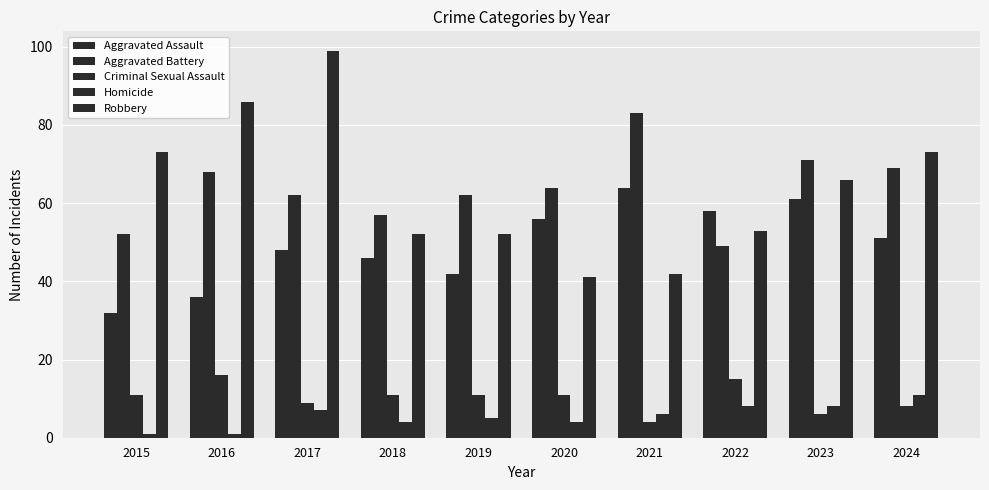

Which category has the lowest value in the Criminal Sexual Assault series?

2021